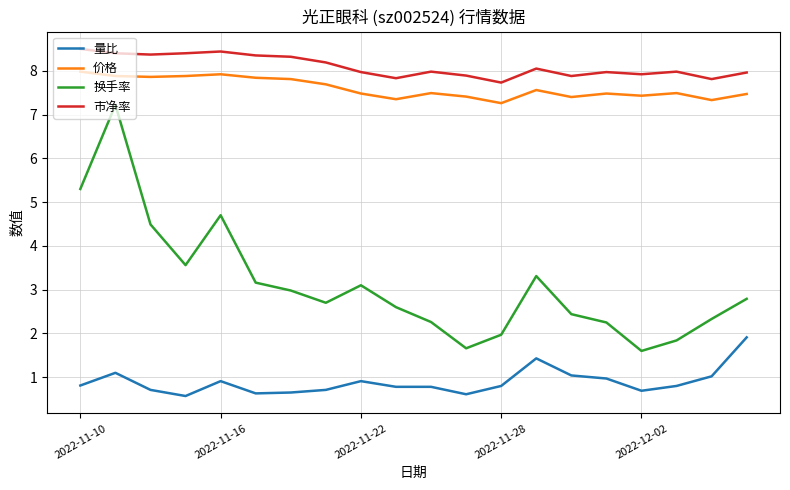

Which series has the largest total across all categories?

市净率